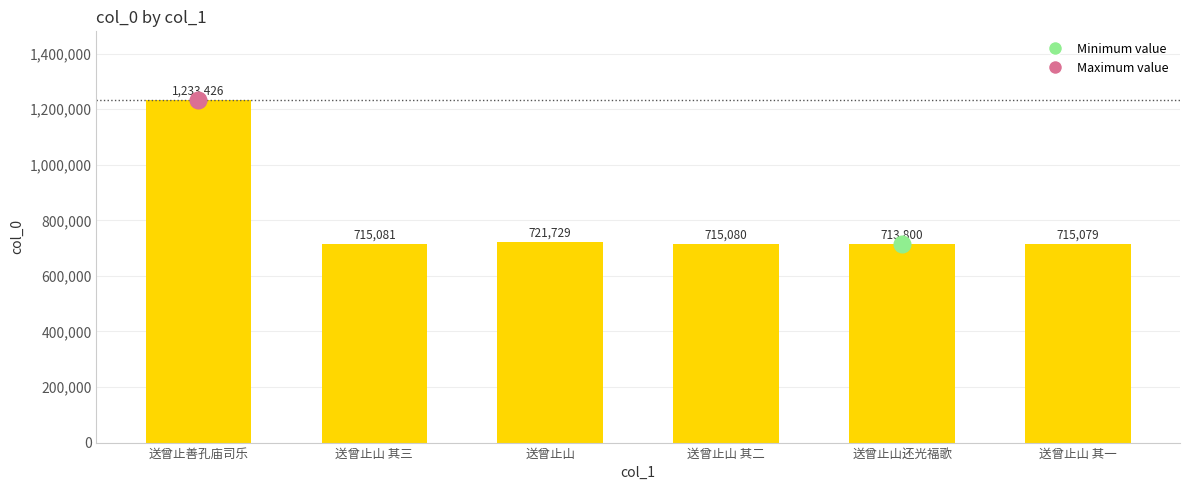

What is the average value?

802366